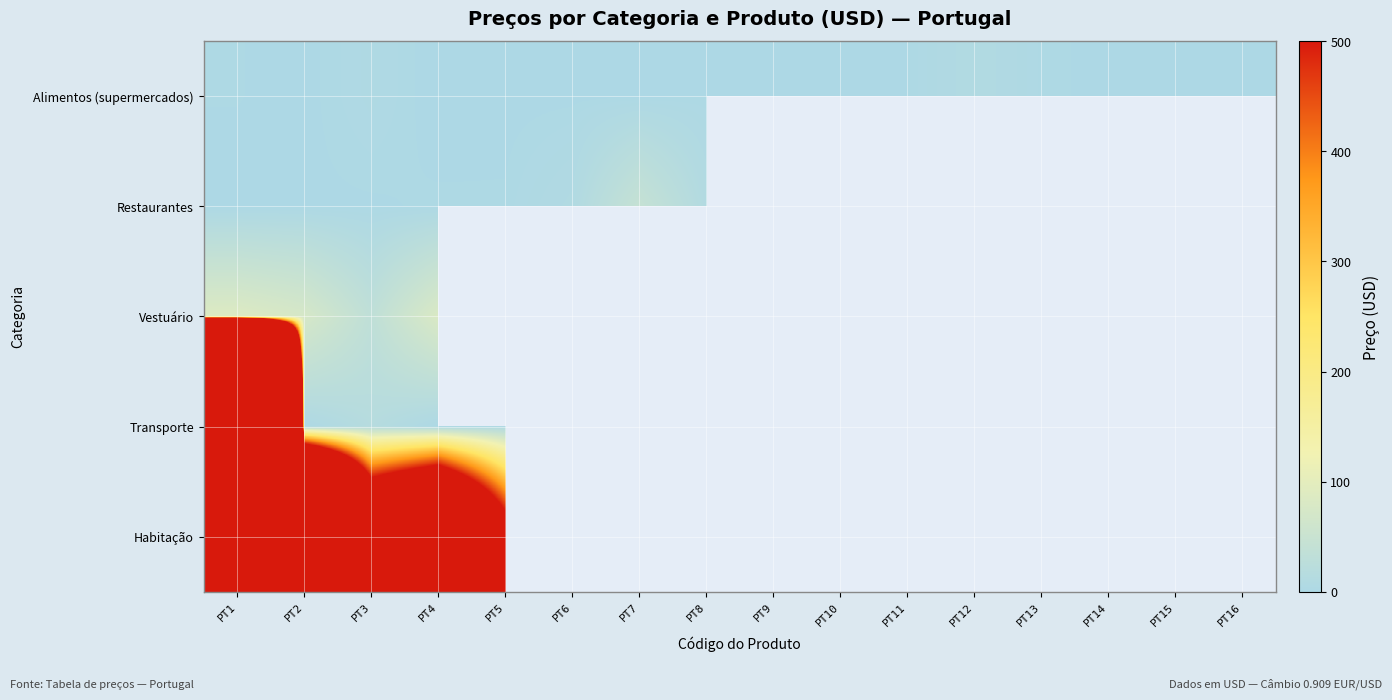

Reading right to left, what are all the values shown in this chart?

Alimentos (supermercados): PT16=0.9	PT15=1.3	PT14=1.2	PT13=2.5	PT12=8.8	PT11=1.9	PT10=1.3	PT9=1.5	PT8=1.9	PT7=1.2	PT6=1.3	PT5=1.2	PT4=0.6	PT3=4.4	PT2=1.2	PT1=2.0
Restaurantes: PT16=0.0	PT15=0.0	PT14=0.0	PT13=0.0	PT12=0.0	PT11=0.0	PT10=0.0	PT9=0.0	PT8=9.9	PT7=44.0	PT6=7.7	PT5=2.2	PT4=2.3	PT3=1.6	PT2=1.6	PT1=1.1
Vestuário: PT16=0.0	PT15=0.0	PT14=0.0	PT13=0.0	PT12=0.0	PT11=0.0	PT10=0.0	PT9=0.0	PT8=0.0	PT7=0.0	PT6=0.0	PT5=0.0	PT4=81.4	PT3=33.3	PT2=73.7	PT1=86.9
Transporte: PT16=0.0	PT15=0.0	PT14=0.0	PT13=0.0	PT12=0.0	PT11=0.0	PT10=0.0	PT9=0.0	PT8=0.0	PT7=1.9	PT6=44.0	PT5=3.9	PT4=0.9	PT3=16.5	PT2=2.1	PT1=29689.8
Habitação: PT16=0.0	PT15=0.0	PT14=0.0	PT13=0.0	PT12=0.0	PT11=0.0	PT10=0.0	PT9=0.0	PT8=0.0	PT7=0.0	PT6=0.0	PT5=648.8	PT4=1429.5	PT3=1055.6	PT2=3188.9	PT1=2199.2